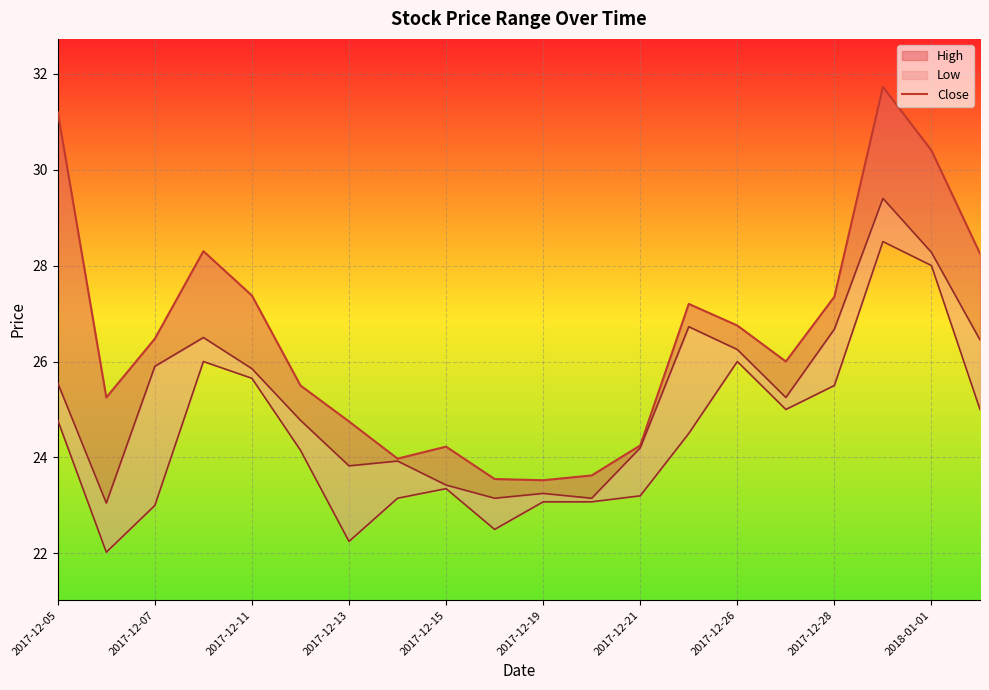

How many categories are shown in the chart?

20